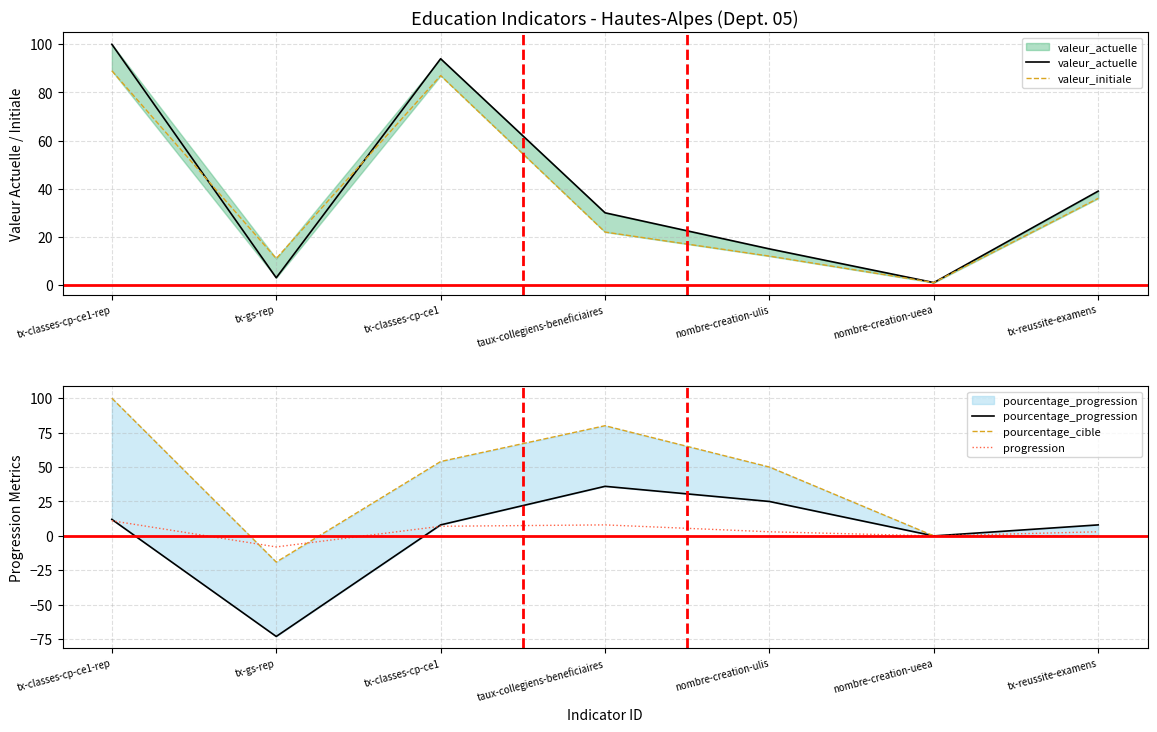

Which series has the widest spread of values?

pourcentage_cible